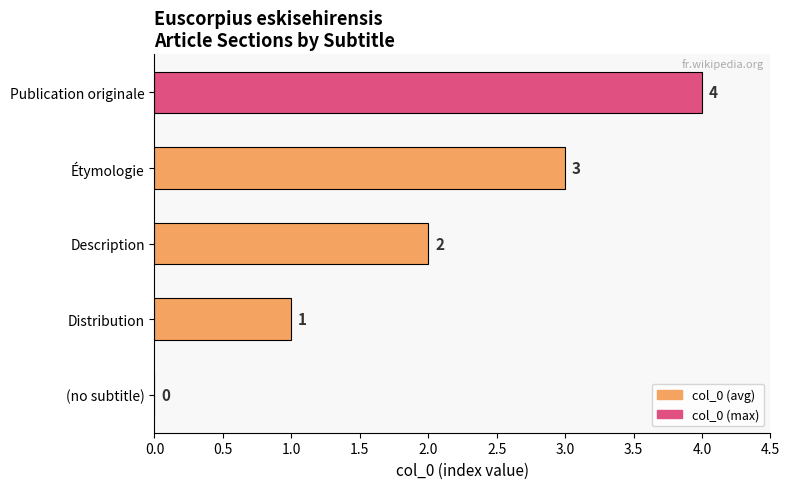

What is the change in value from Distribution to Description?

+1